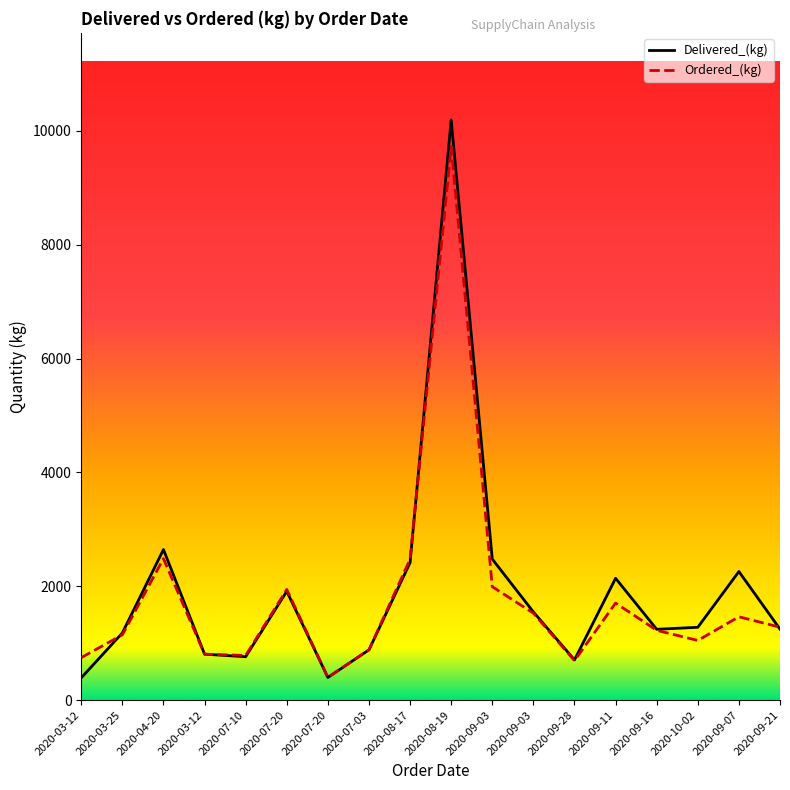

The value of Delivered_(kg) at 2020-04-20 is 1268.6. True or false?

False